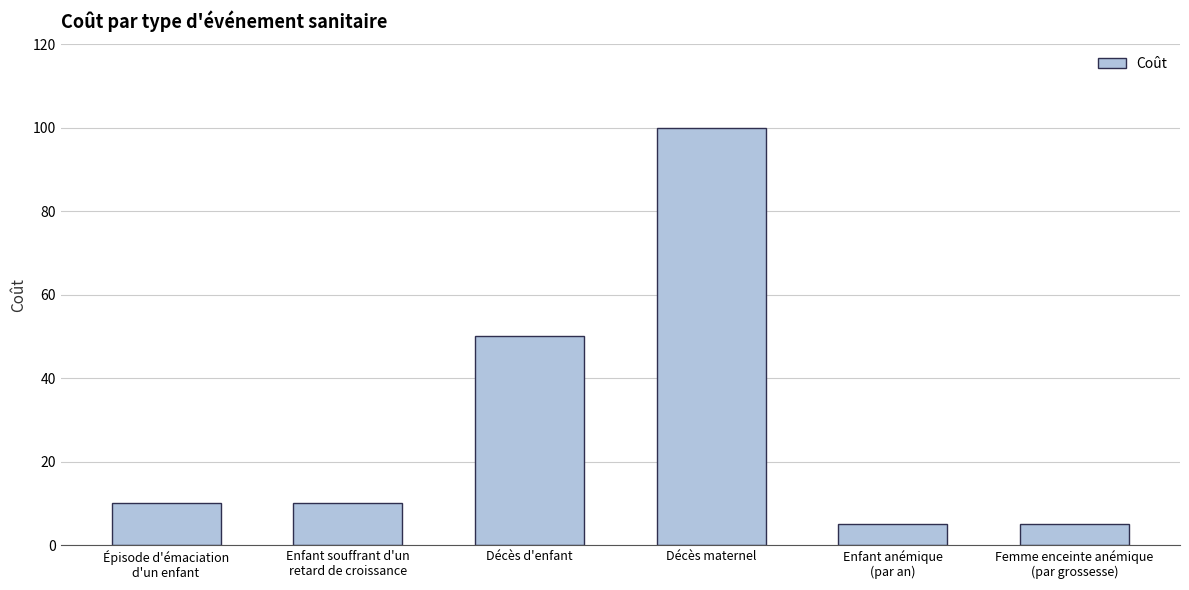

What is the minimum value shown in the chart?

5